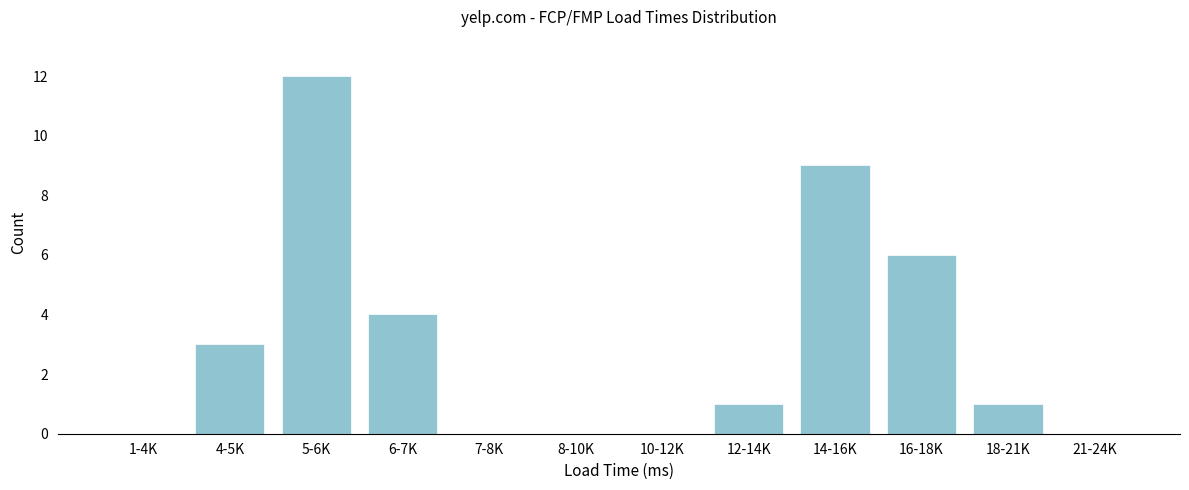

Reading left to right, extract all data points from this chart.

1-4K=0	4-5K=3	5-6K=12	6-7K=4	7-8K=0	8-10K=0	10-12K=0	12-14K=1	14-16K=9	16-18K=6	18-21K=1	21-24K=0